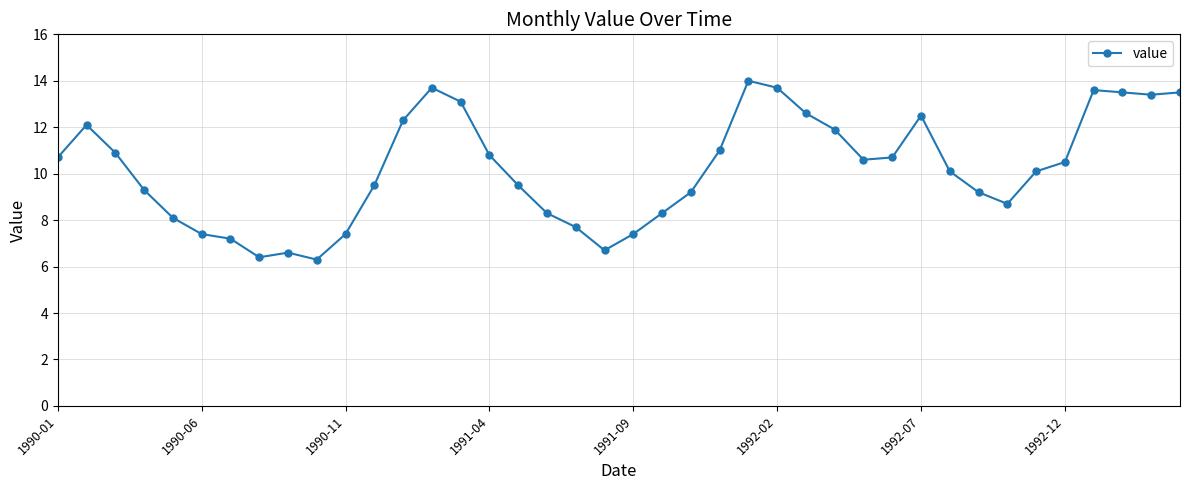

True or false: there are more than 2 points higher than both neighbors.

True